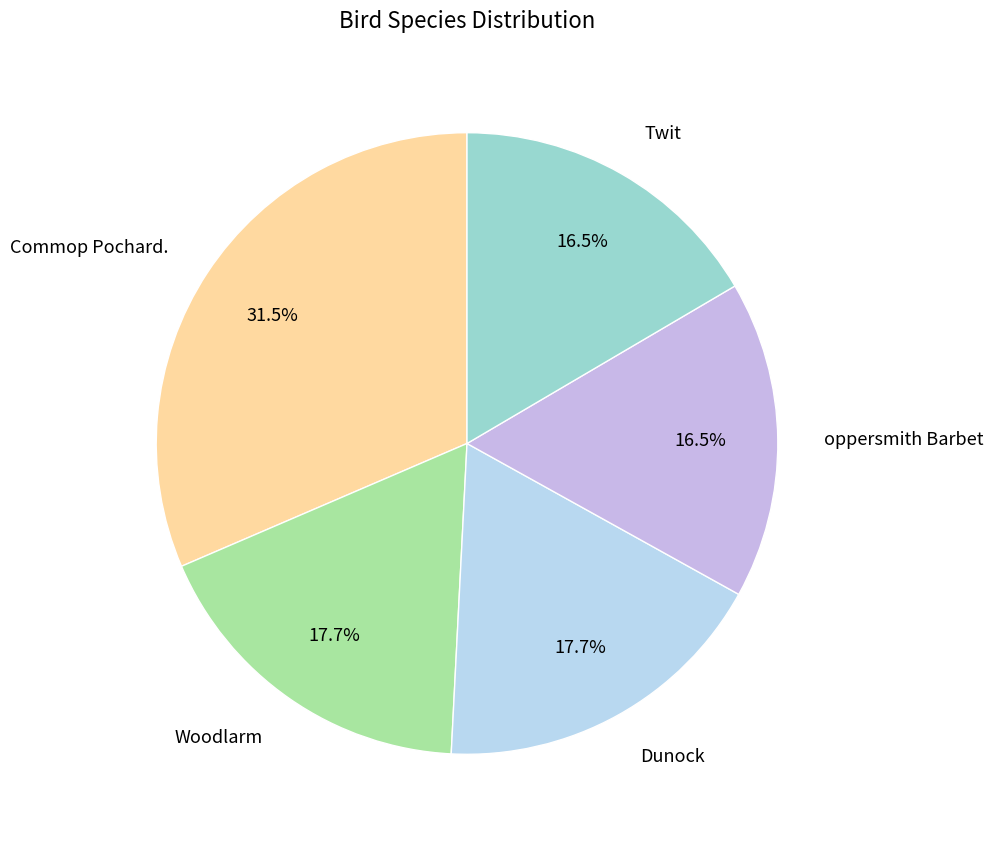

To the nearest percent, what is the difference between the largest and smallest slice percentages?

15%